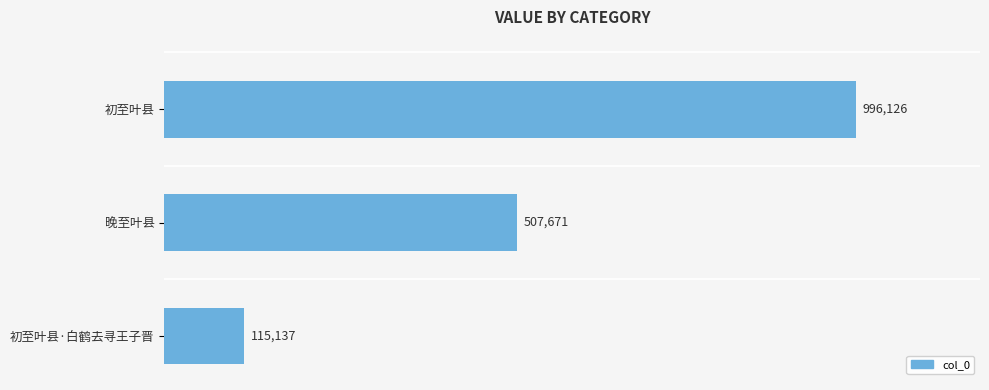

How many data points does each series have?

3